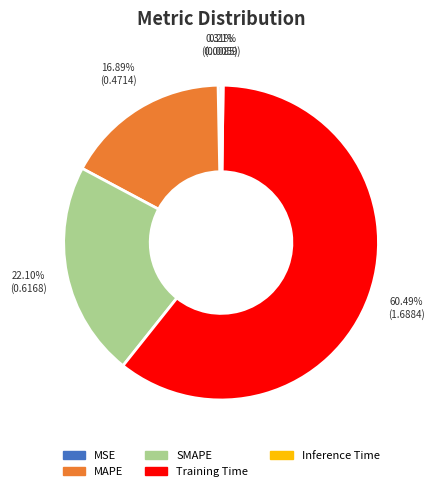

Which has a higher value, SMAPE or MAPE?

SMAPE